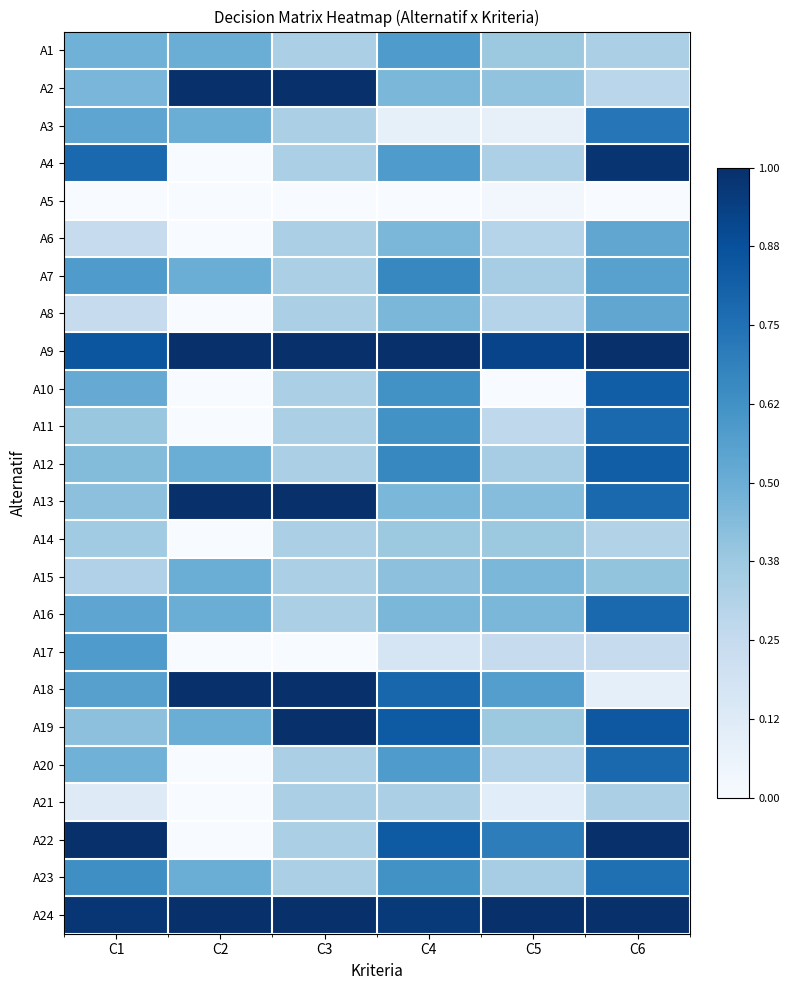

At how many categories does at least one series exceed 0?

6